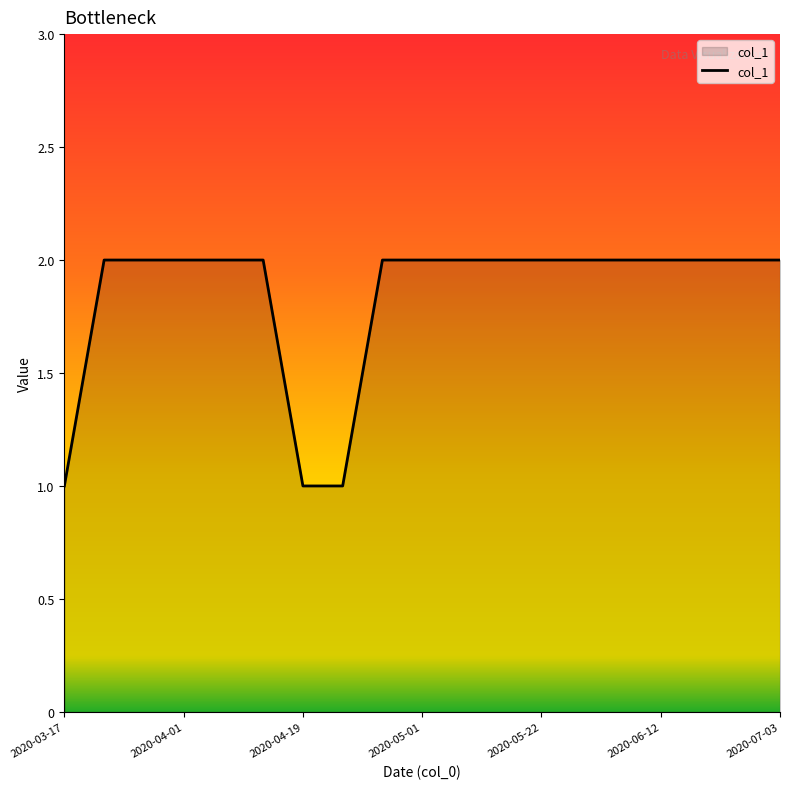

How many lines are shown in the chart?

1